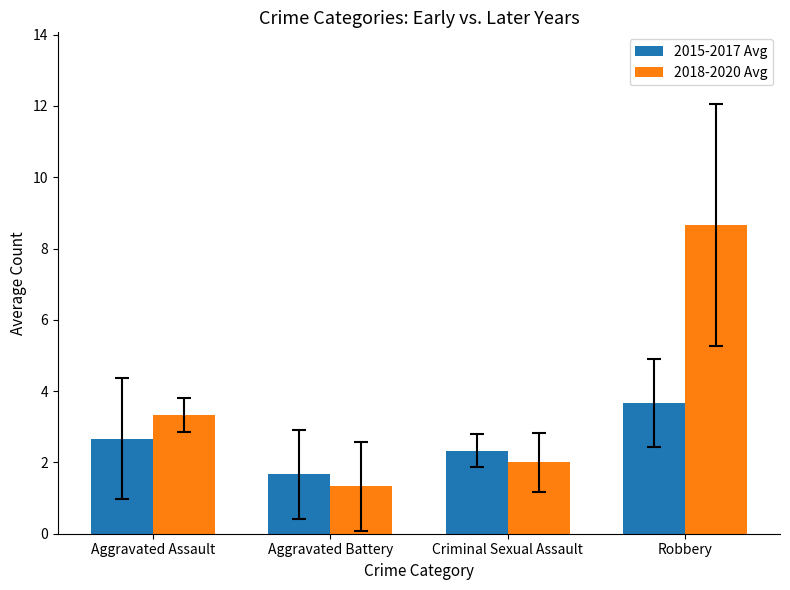

Rank the categories by 2018-2020 Avg value from lowest to highest.

Aggravated Battery, Criminal Sexual Assault, Aggravated Assault, Robbery